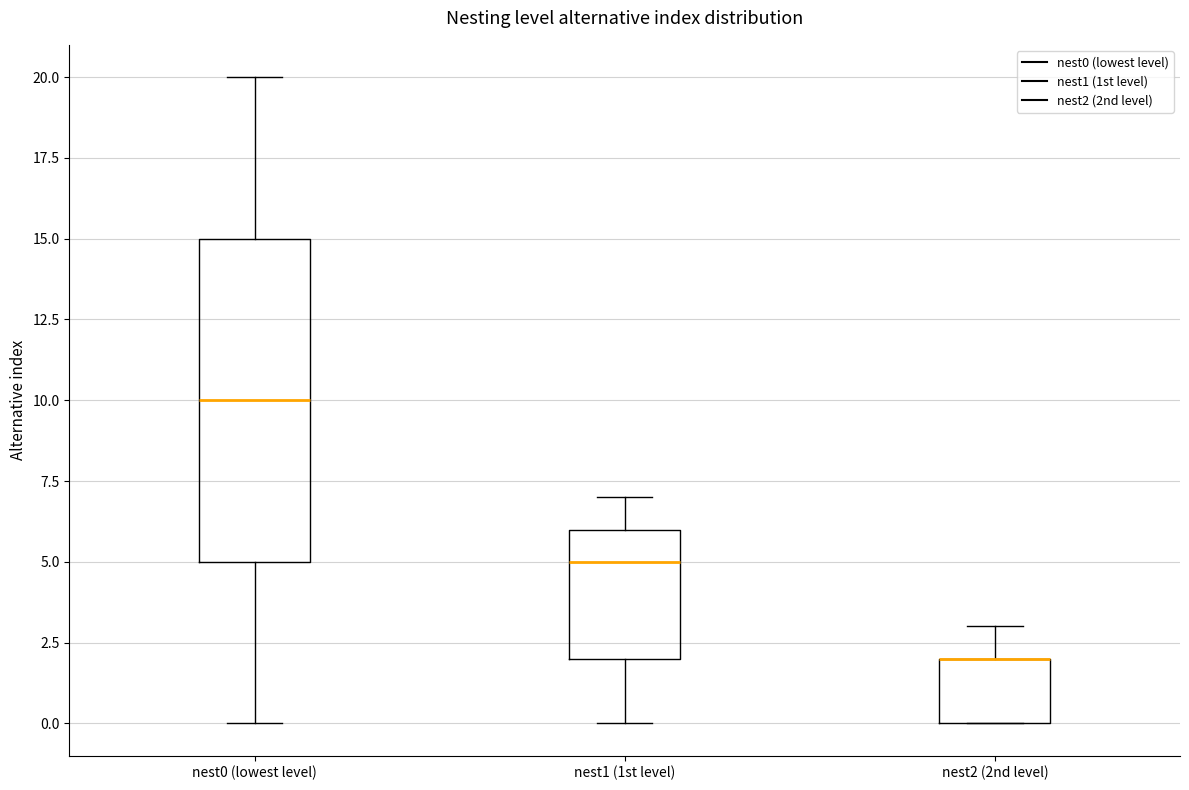

Reading left to right, read every box against the y-axis: the position of its median line, the range the box covers, and the ends of its whiskers. The values are not printed on the chart, so give them approximately, as read against the axis.

nest0 (lowest level): median 10, box 5 to 15, whiskers 0 to 20
nest1 (1st level): median 5, box 2 to 6, whiskers 0 to 7
nest2 (2nd level): median 2 (drawn on the box's upper edge), box 0 to 2, whiskers 0 to 3